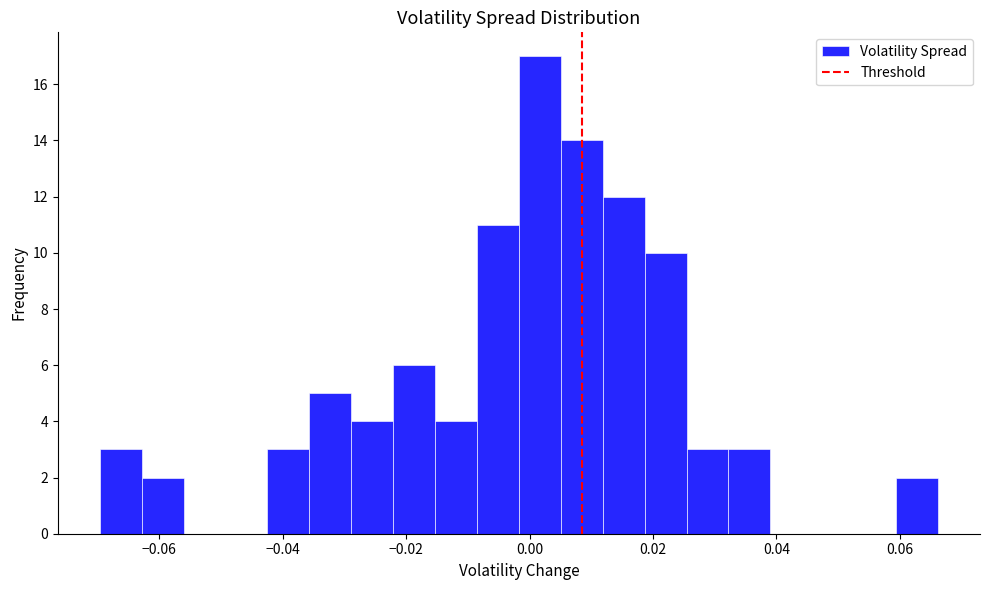

Around what value on the x-axis is the tallest bar? Give the approximate position of its centre, as read against the axis.

0.002